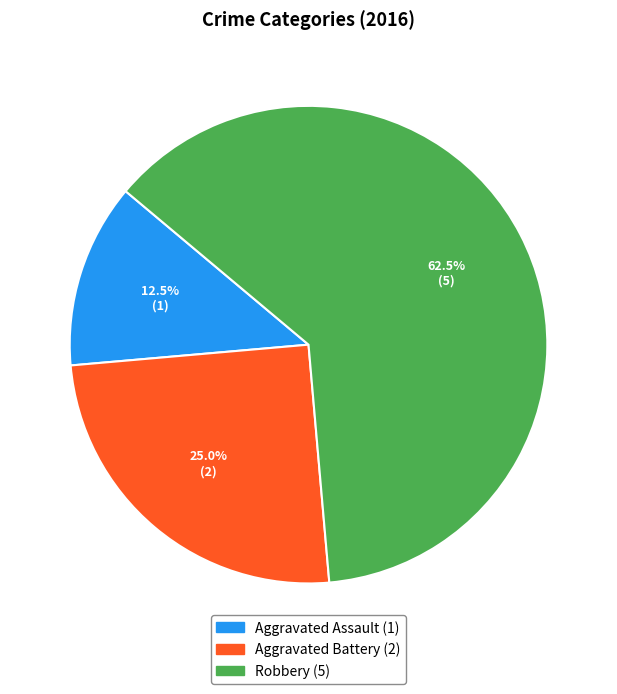

The Aggravated Assault slice represents 3% of the pie. True or false?

False